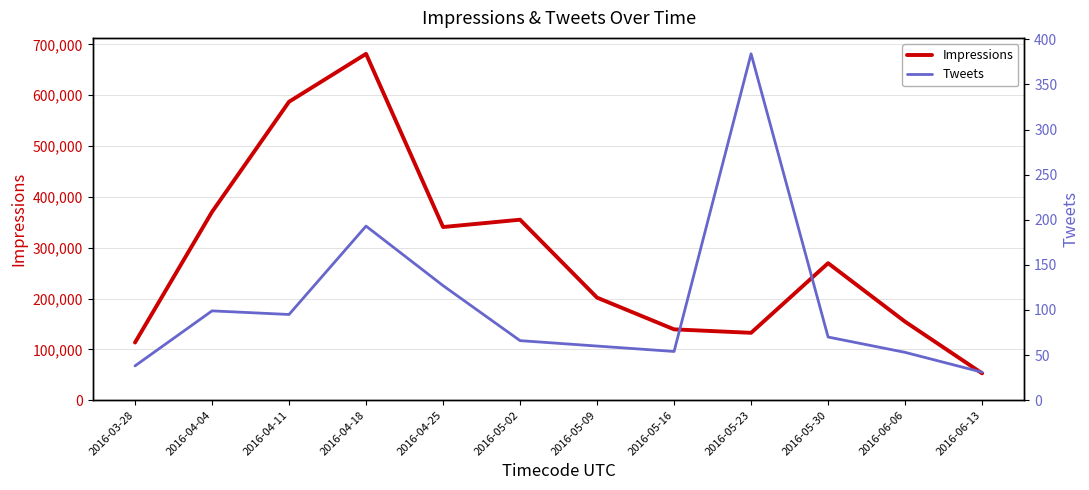

At which category does the chart reach its minimum across all series?

2016-06-13